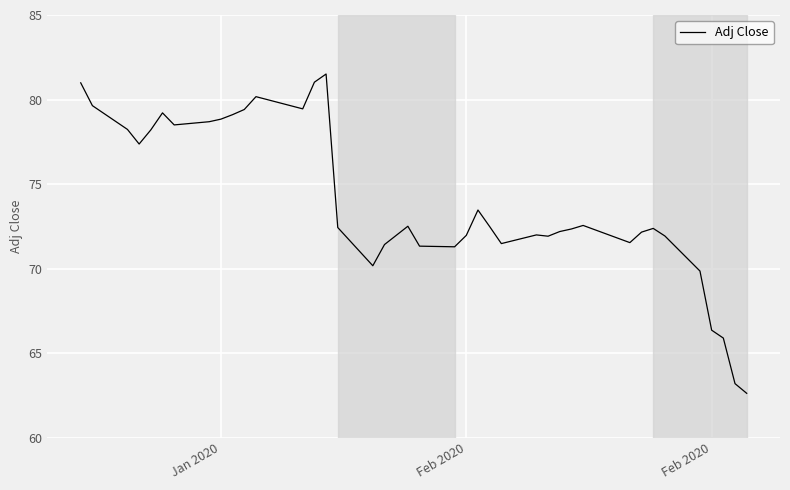

What is the greatest value displayed?

81.5